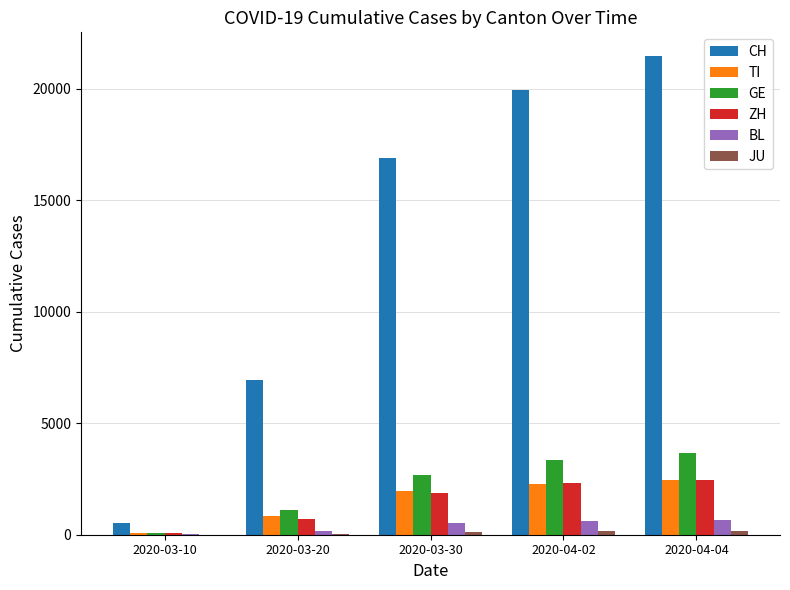

Which label corresponds to the largest value in the chart?

2020-04-04